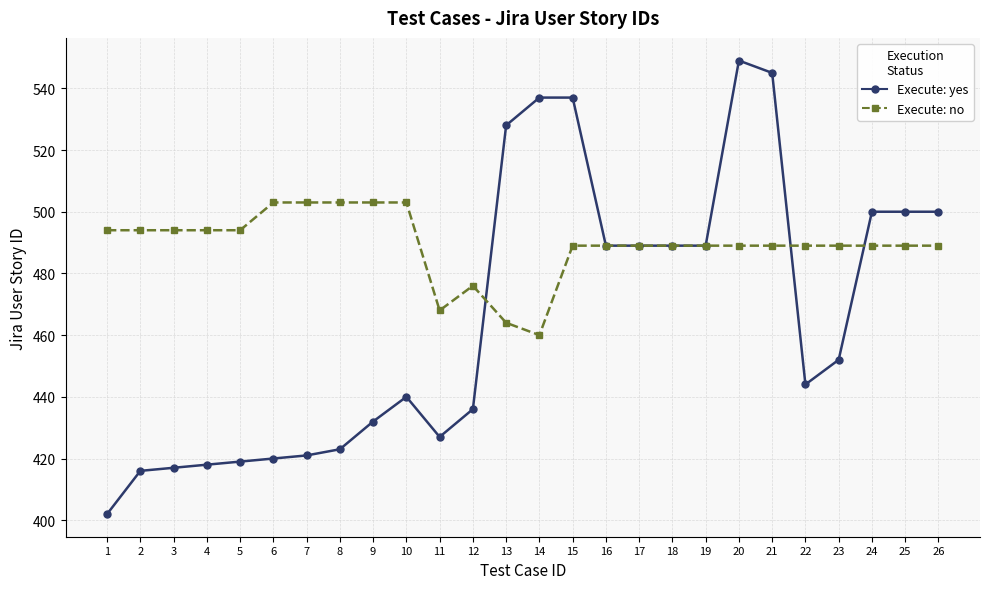

How many series are shown in this chart?

2